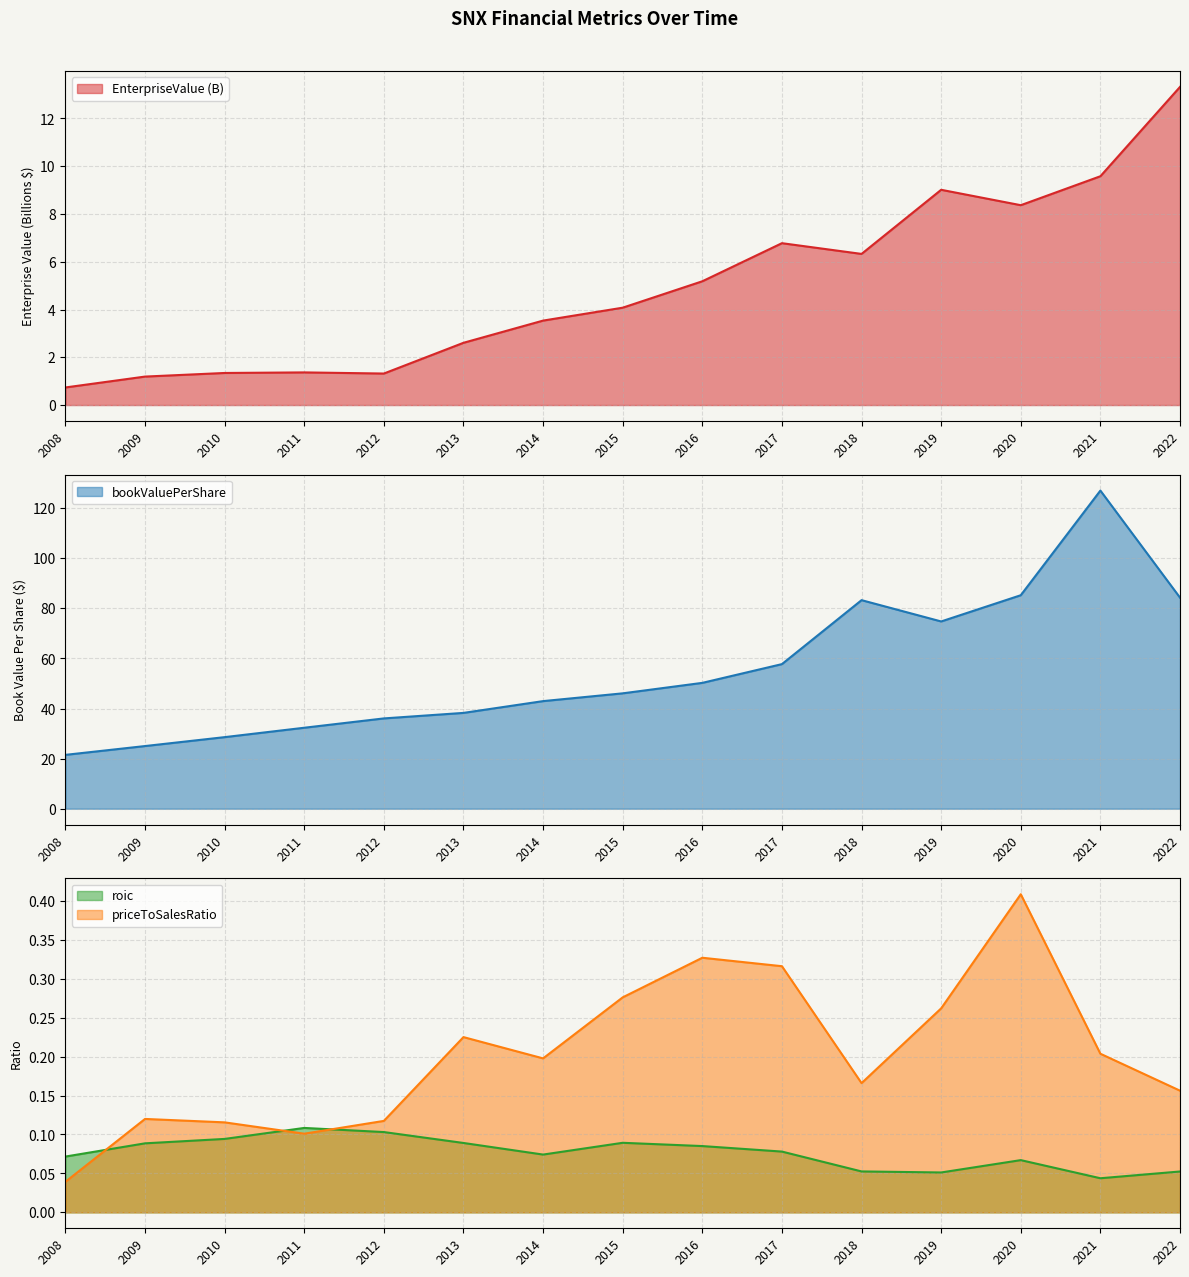

Is it true that roic equals 0.0 at 2021?

False